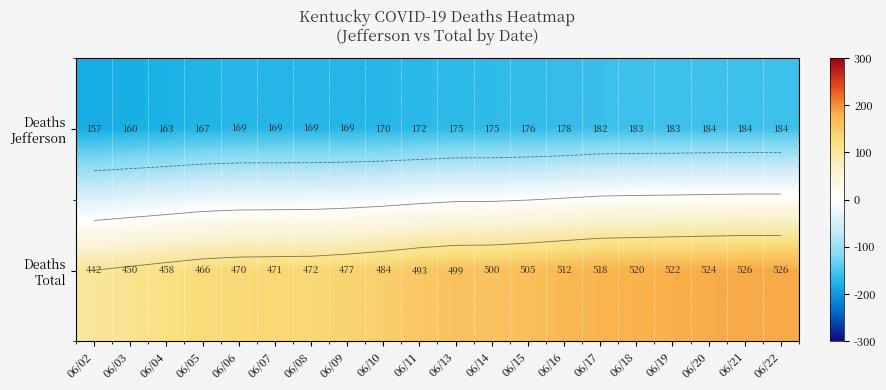

How many values in the Deaths Jefferson series are below -166?

12